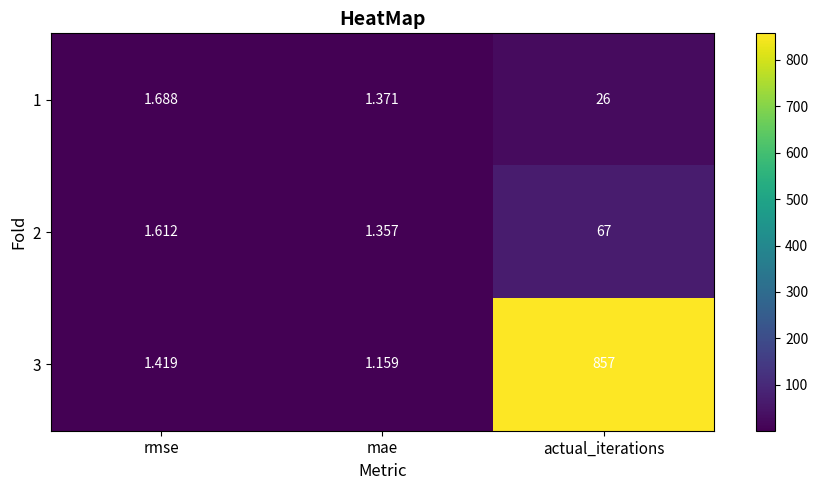

At how many categories does at least one series exceed 736?

1